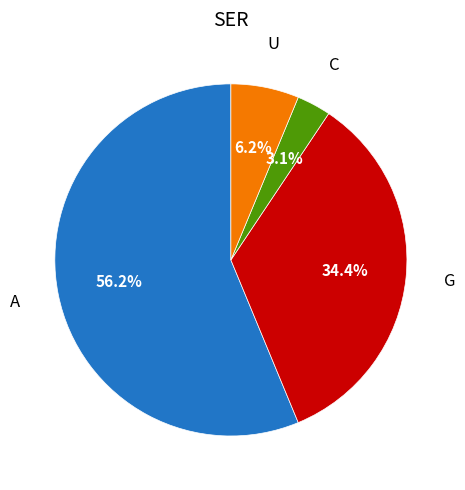

Does any single category account for the majority?

Yes